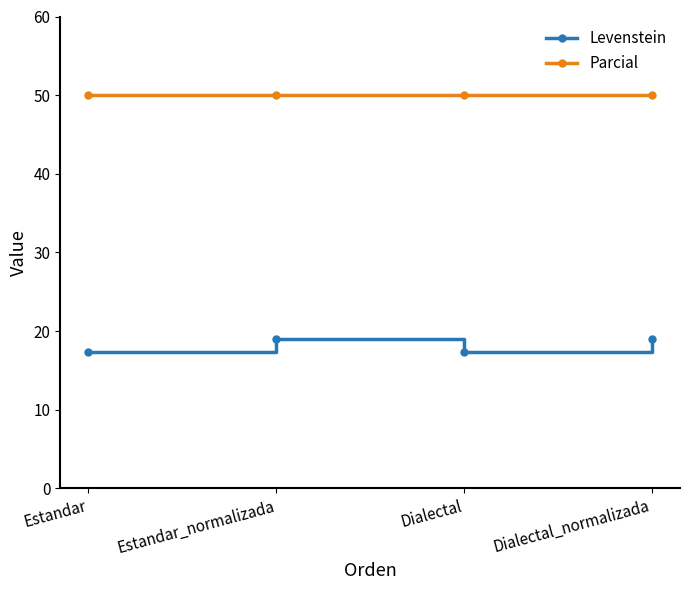

What is the total value across all series at Estandar_normalizada?

69.0